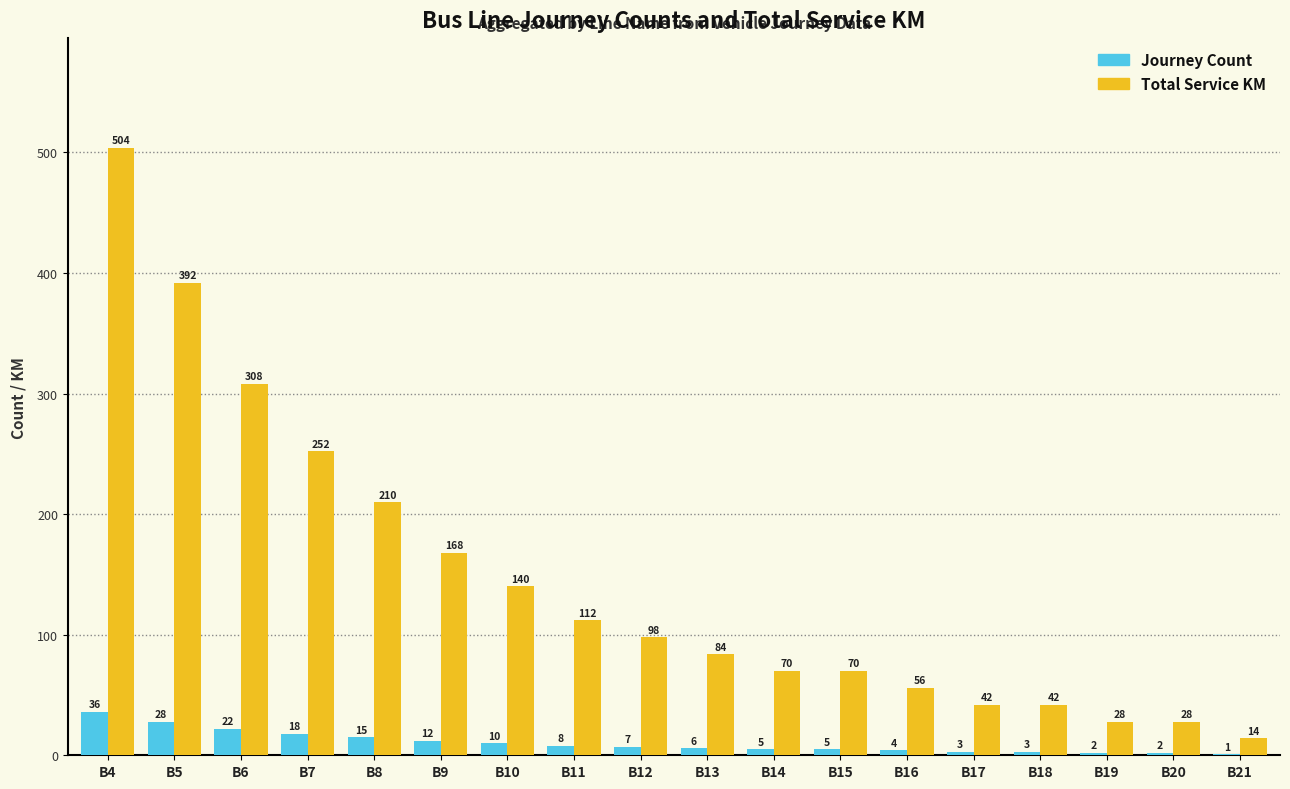

What value does the Total Service KM series have at B19, to the nearest 5?

30